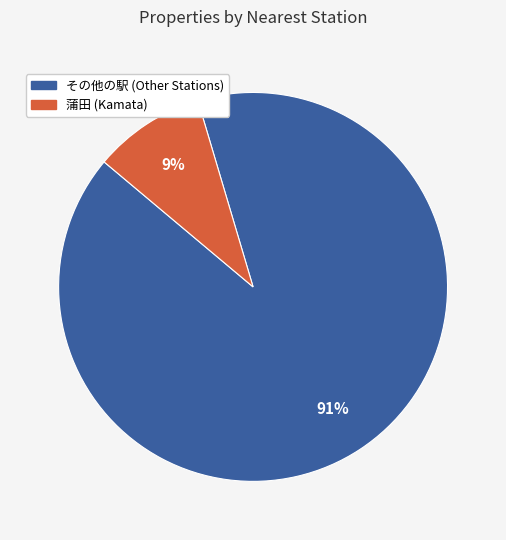

Is there a majority slice in this chart?

Yes